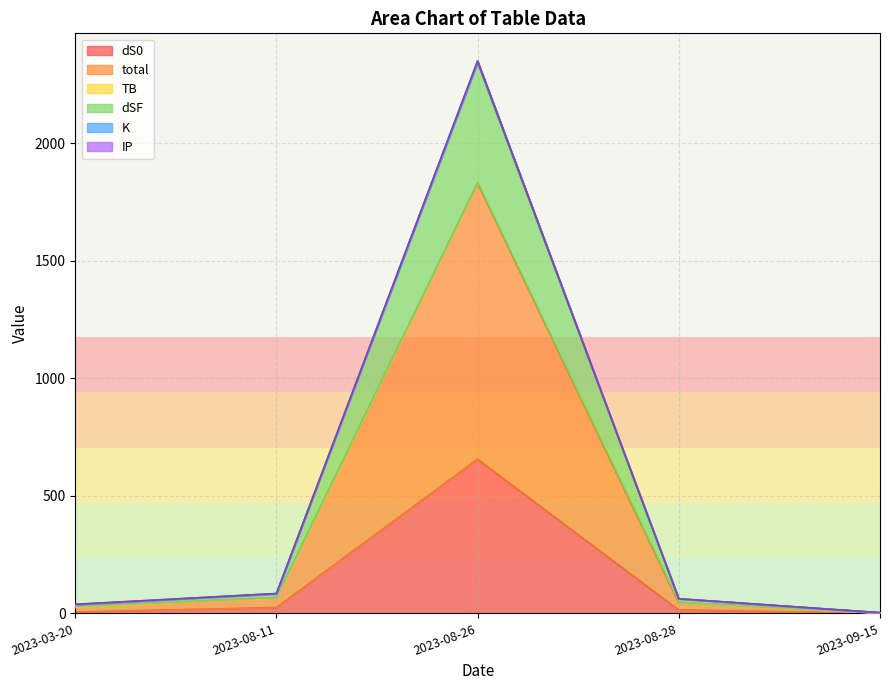

The value of dS0 at 2023-08-26 is 655.9. True or false?

True